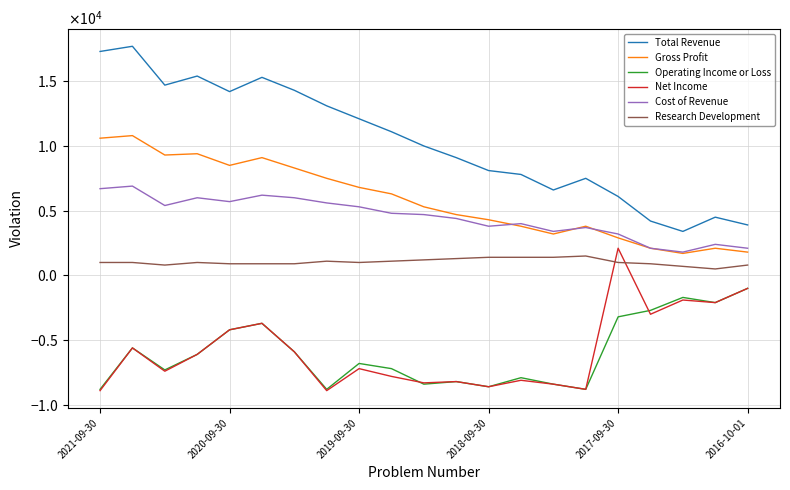

What are all the series names shown in the legend?

Total Revenue, Gross Profit, Operating Income or Loss, Net Income, Cost of Revenue, Research Development